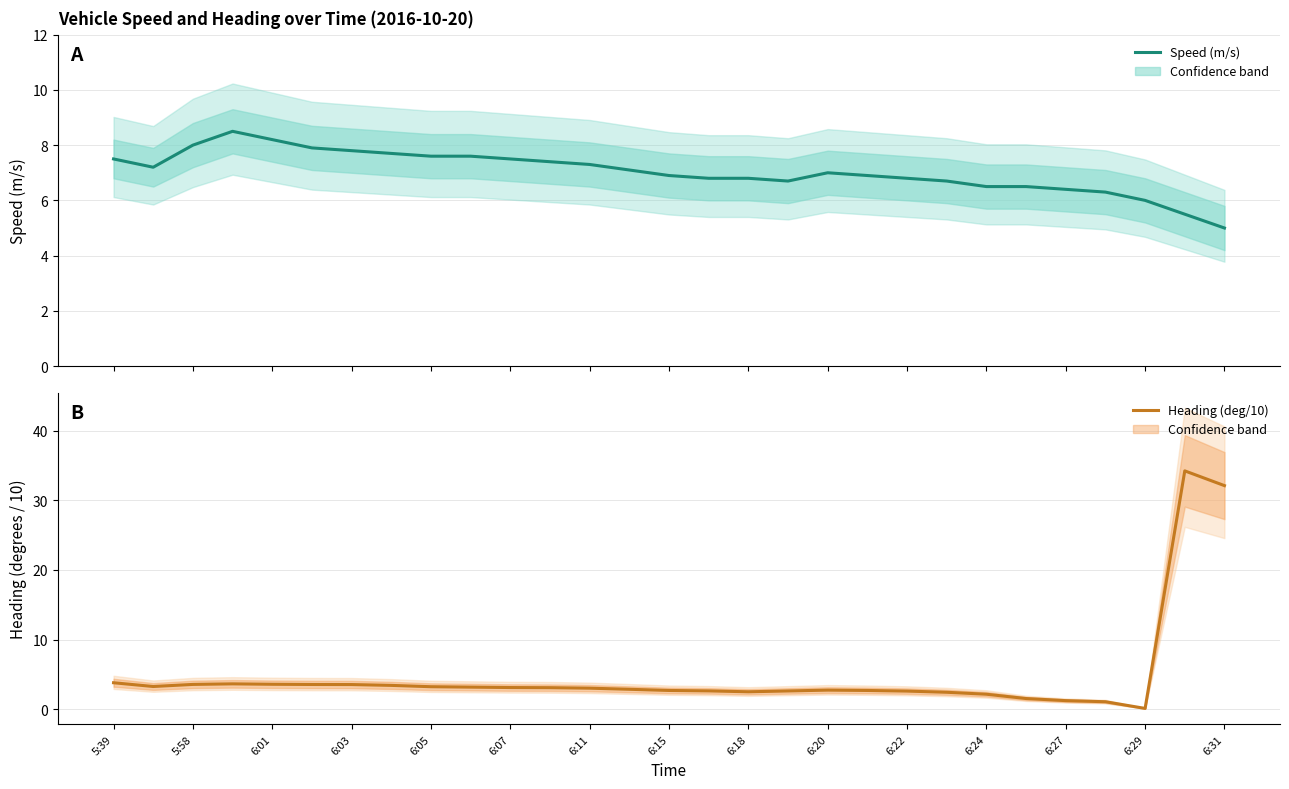

How many interior local peaks does the Heading (deg/10) series have?

3